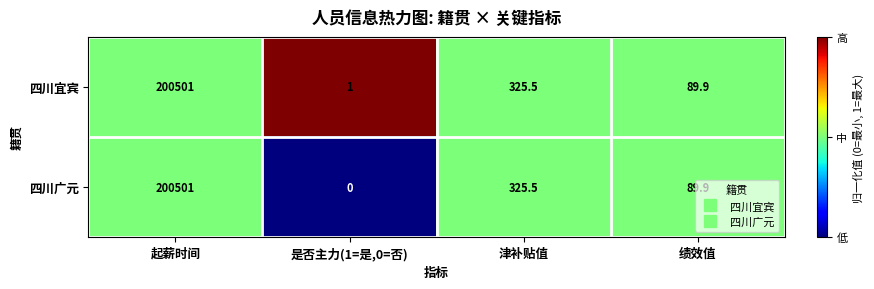

The 四川宜宾 series shows 325.5 at 津补贴值. True or false?

True